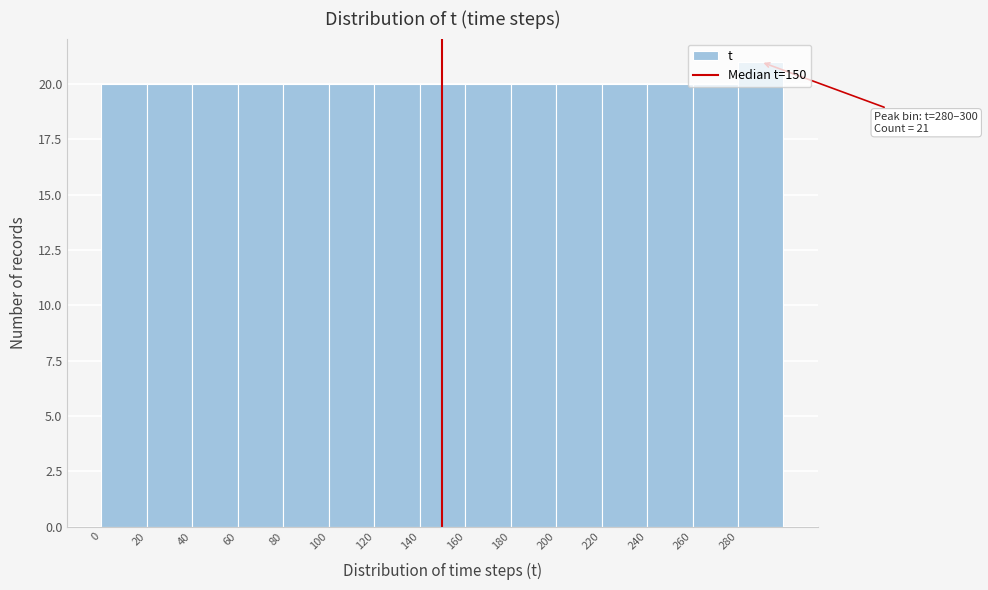

Over which range of the x-axis is the bar tallest?

280 to 300